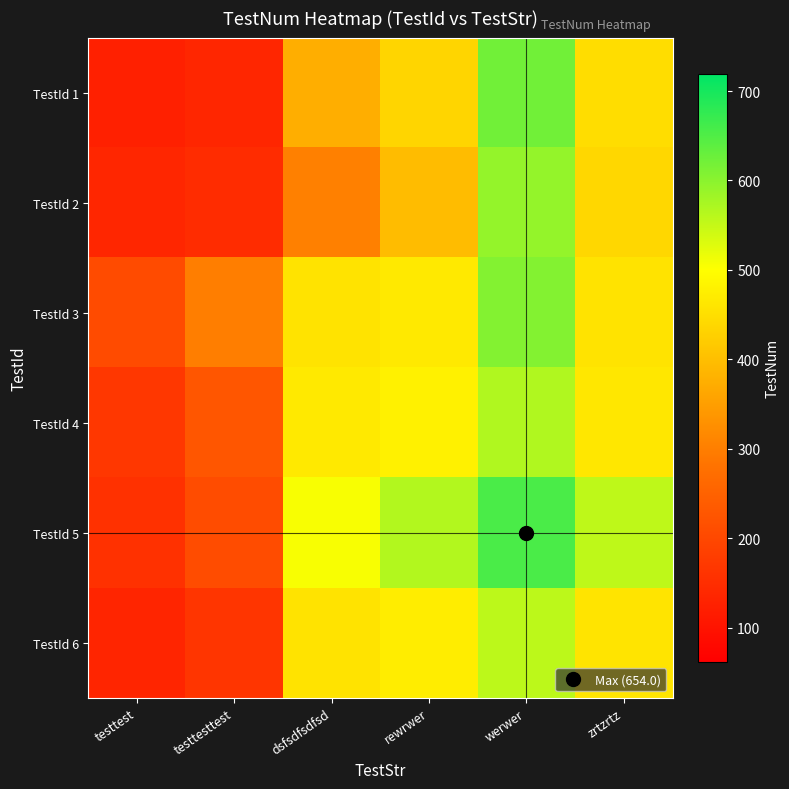

Rank the series by their maximum value, from lowest to highest.

TestId 6, TestId 4, TestId 2, TestId 3, TestId 1, TestId 5